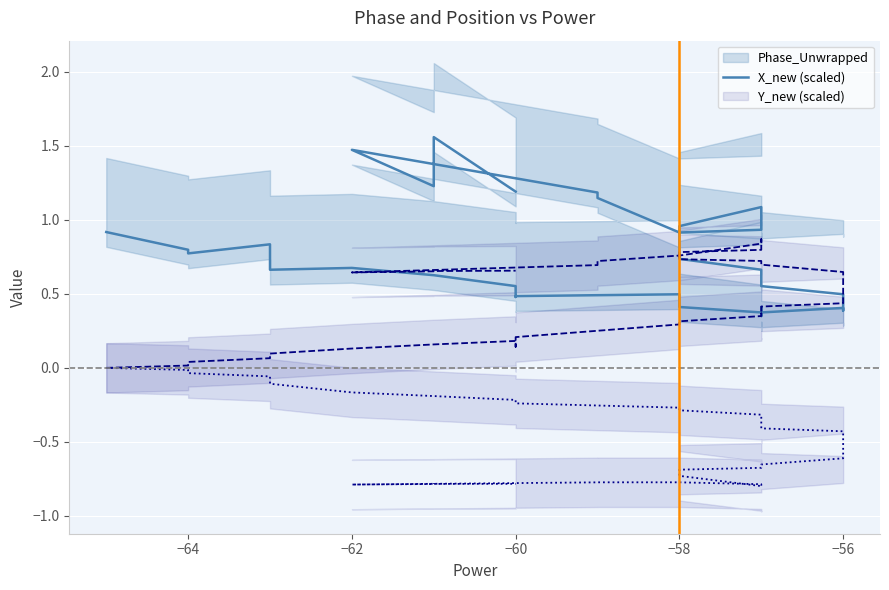

Which series has the widest spread of values?

Phase_Unwrapped